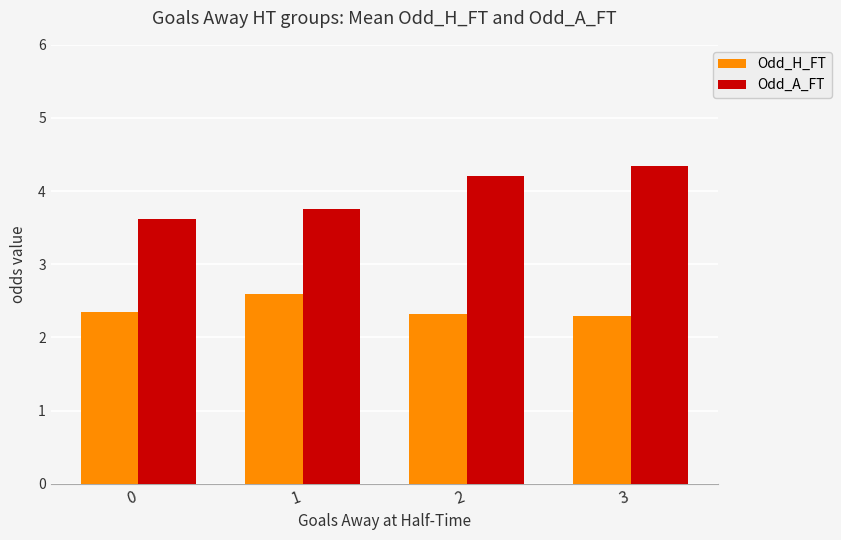

What are all the series names shown in the legend?

Odd_H_FT, Odd_A_FT